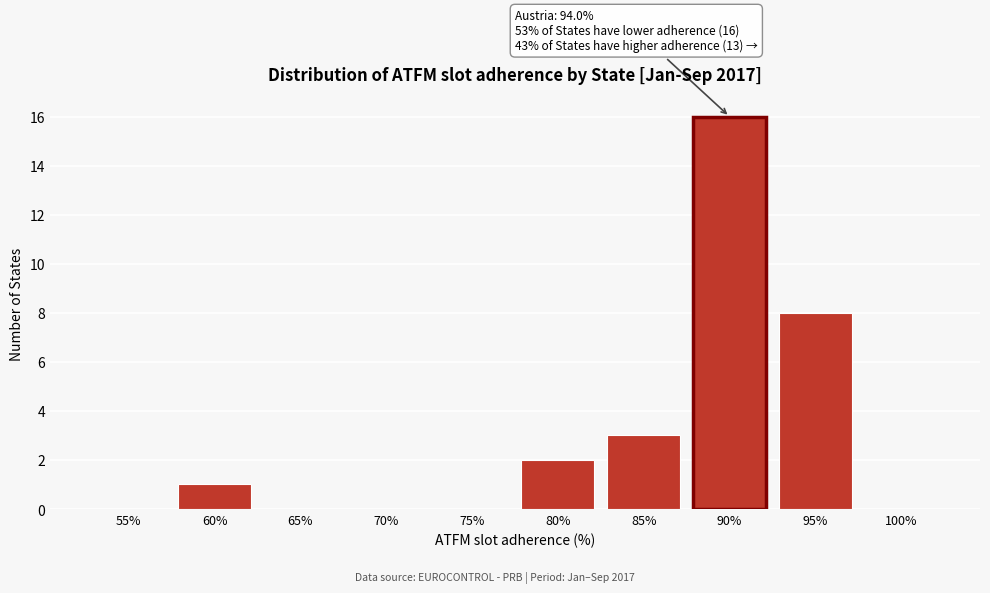

Reading left to right, what are all the values shown in this chart?

55%=0	60%=1	65%=0	70%=0	75%=0	80%=2	85%=3	90%=16	95%=8	100%=0